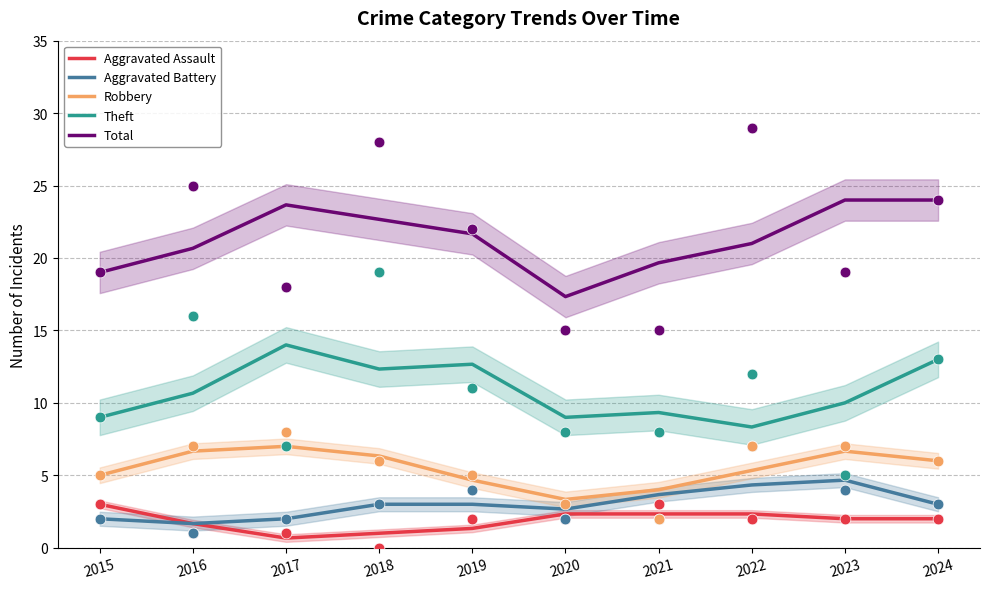

What is the total value across all series at 2021?

39.0